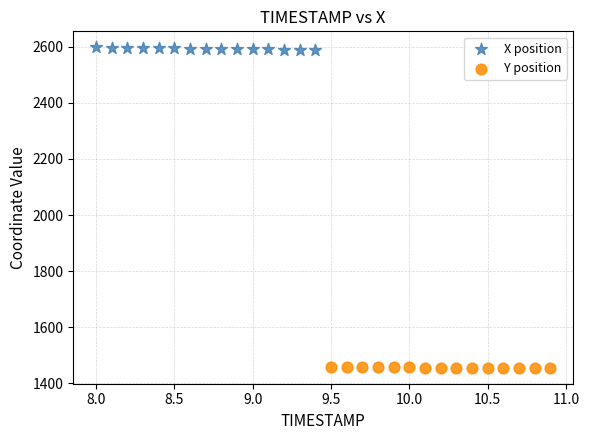

Which series reaches the minimum Y coordinate?

Y position